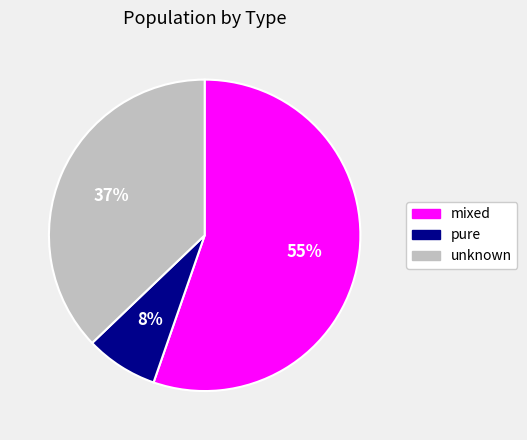

Does any single category account for the majority?

Yes